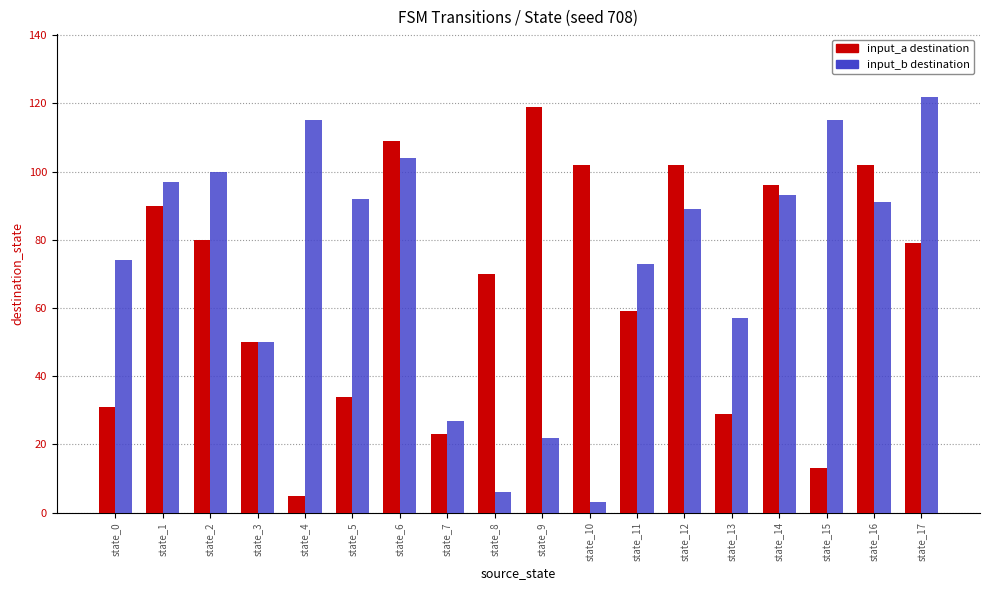

How many bars are there in each group?

2